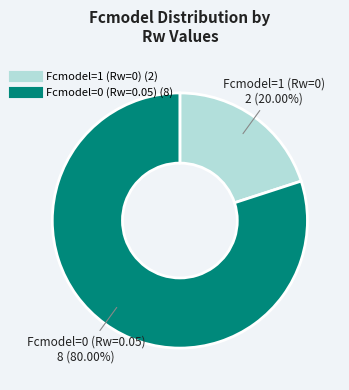

The Fcmodel=0 (Rw=0.05) slice represents 91% of the pie. True or false?

False